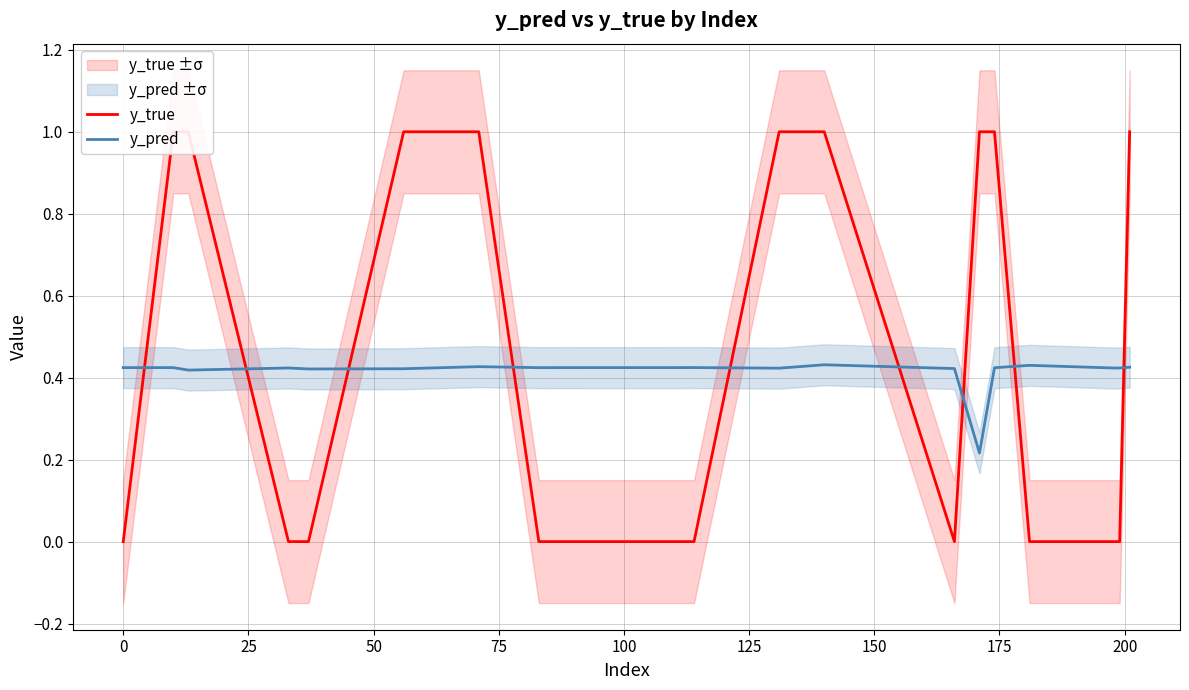

Count the number of categories in the chart.

20